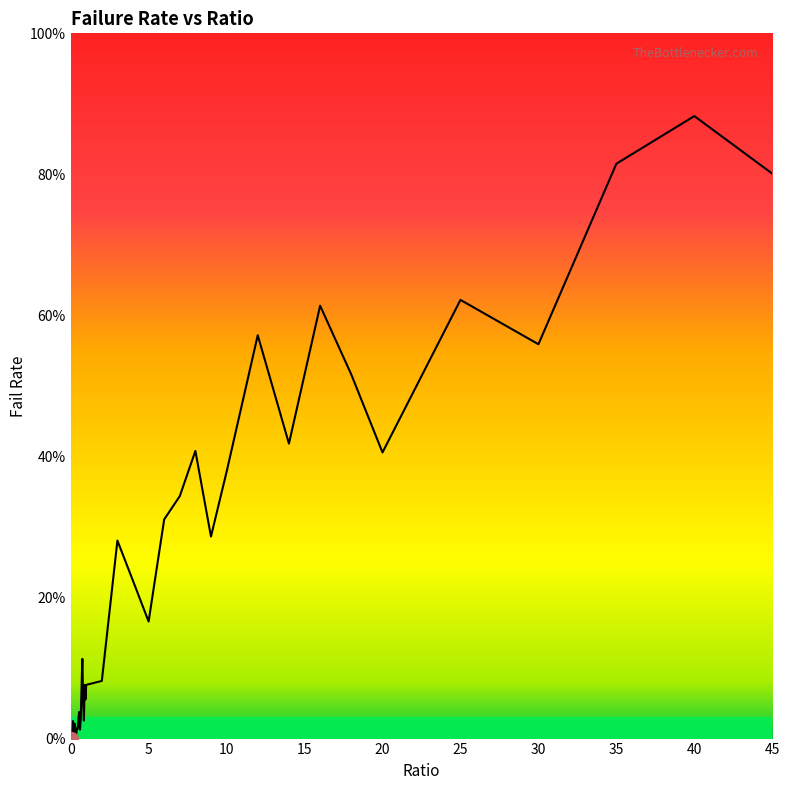

Reading right to left, extract all data points from this chart.

0.8	0.9	0.8	0.6	0.6	0.4	0.5	0.6	0.4	0.6	0.4	0.3	0.4	0.3	0.3	0.2	0.2	0.3	0.1	0.1	0.1	0.1	0.0	0.1	0.1	0.1	0.0	0.0	0.0	0.0	0.0	0.0	0.0	0.0	0.0	0.0	0.0	0.0	0.0	0.0